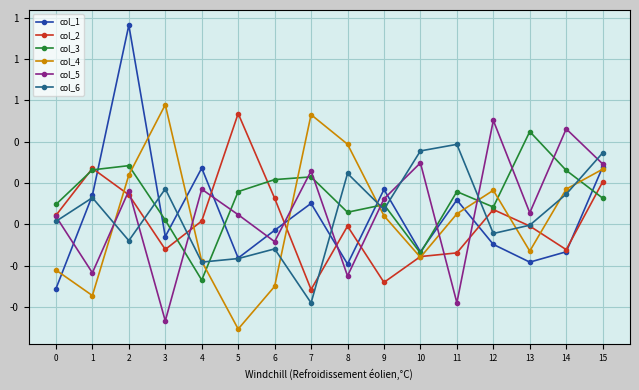

Between 3 and 6, which series saw the biggest shift?

col_4